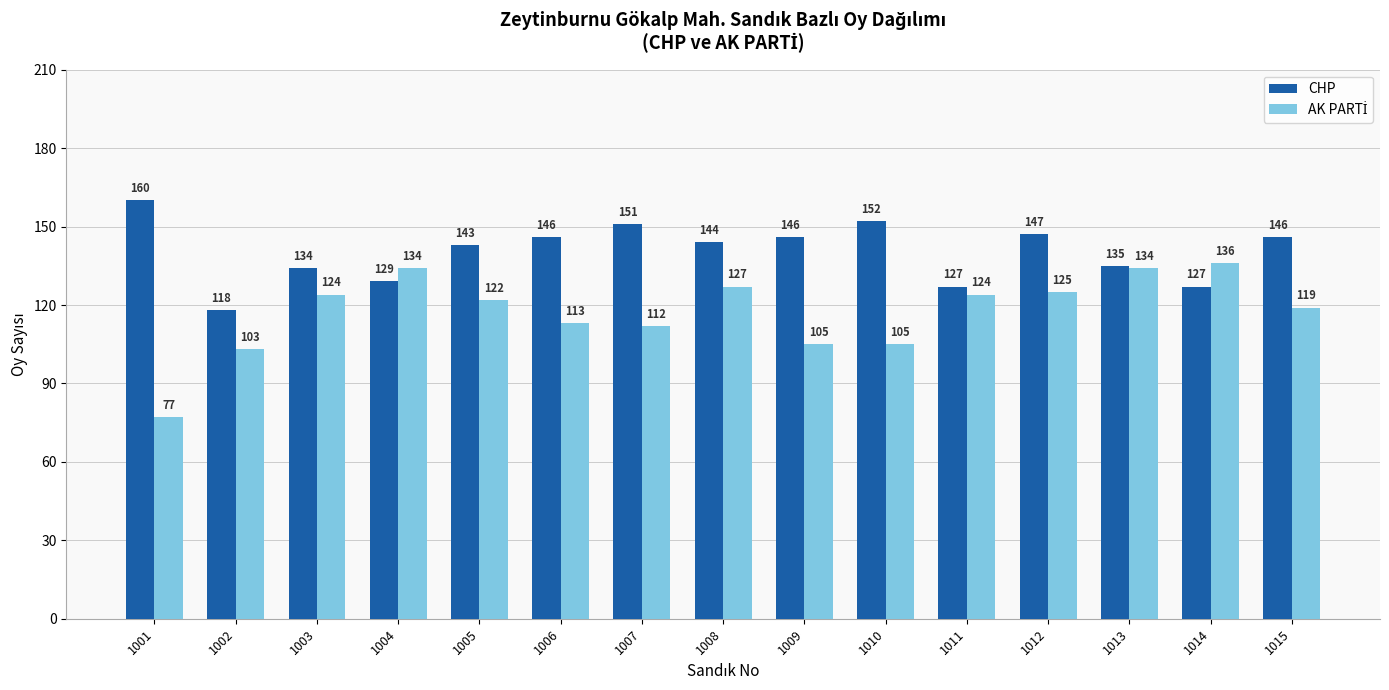

What is the sum of the CHP values at 1002 and 1004?

247